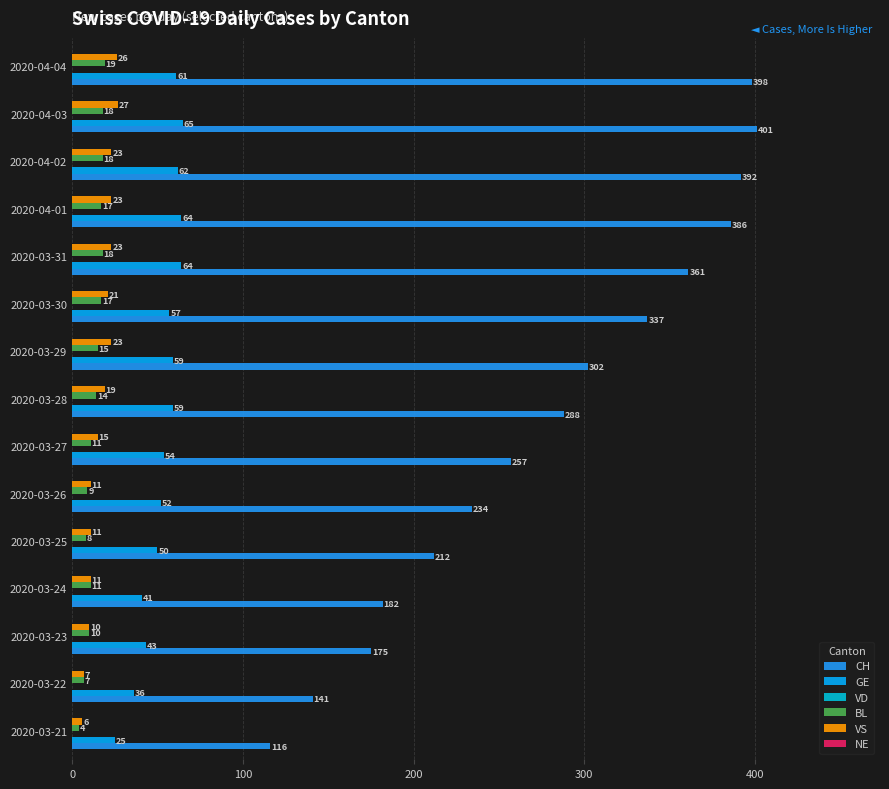

Count the number of categories in the chart.

15